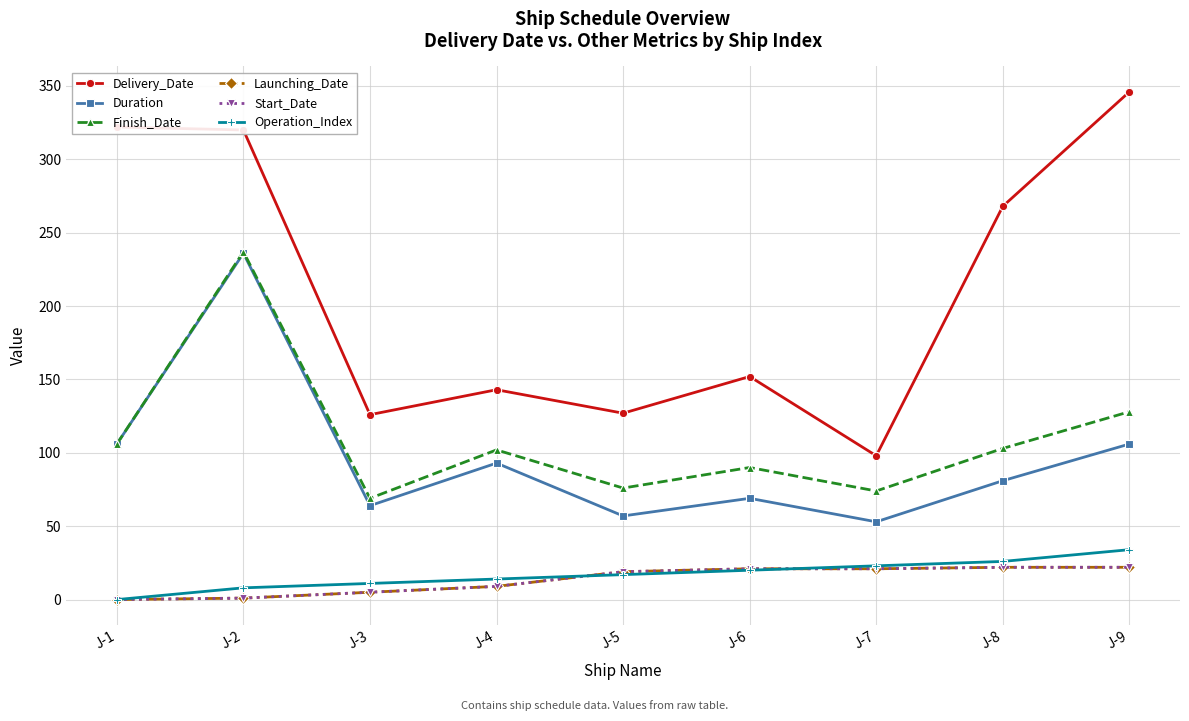

Is this an area chart (filled region under the line)?

No